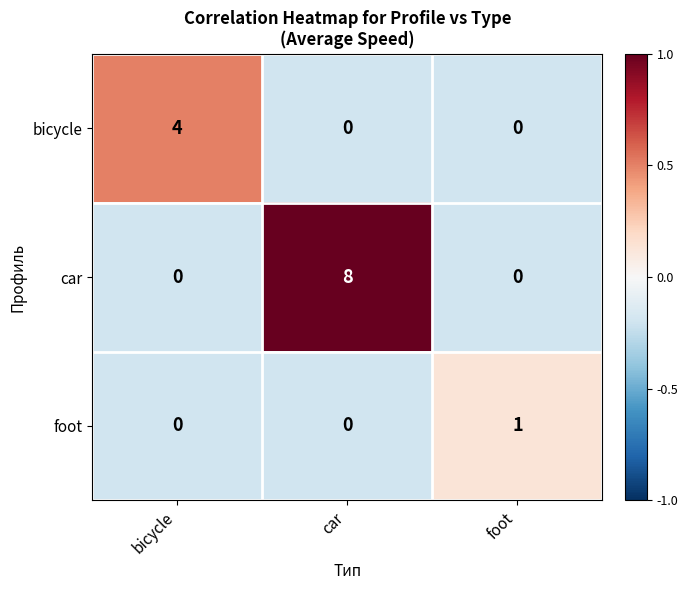

Which series changed the most between bicycle and car?

car